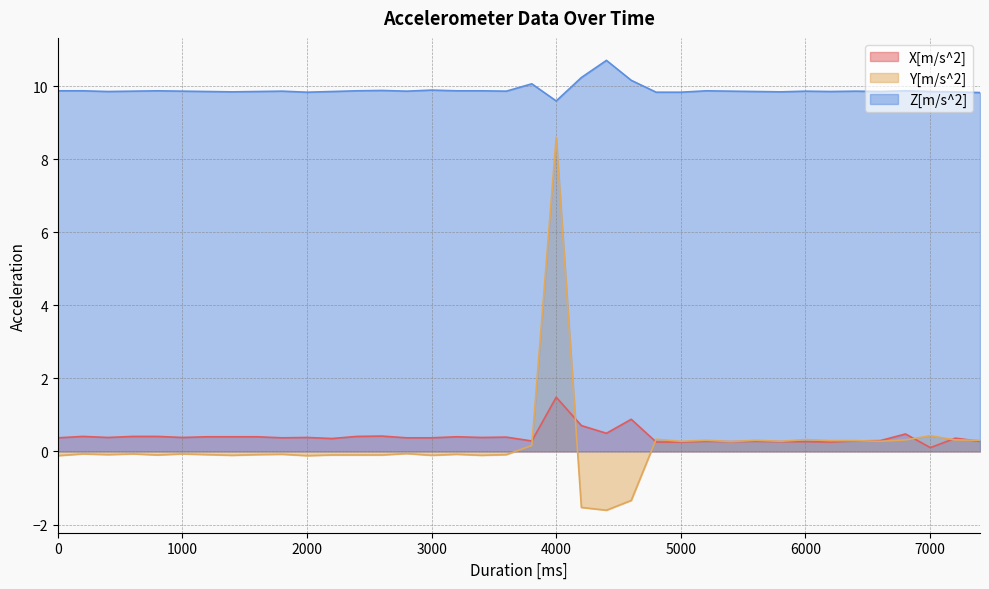

Rank the series at 5205 from highest to lowest value.

Z[m/s^2], Y[m/s^2], X[m/s^2]